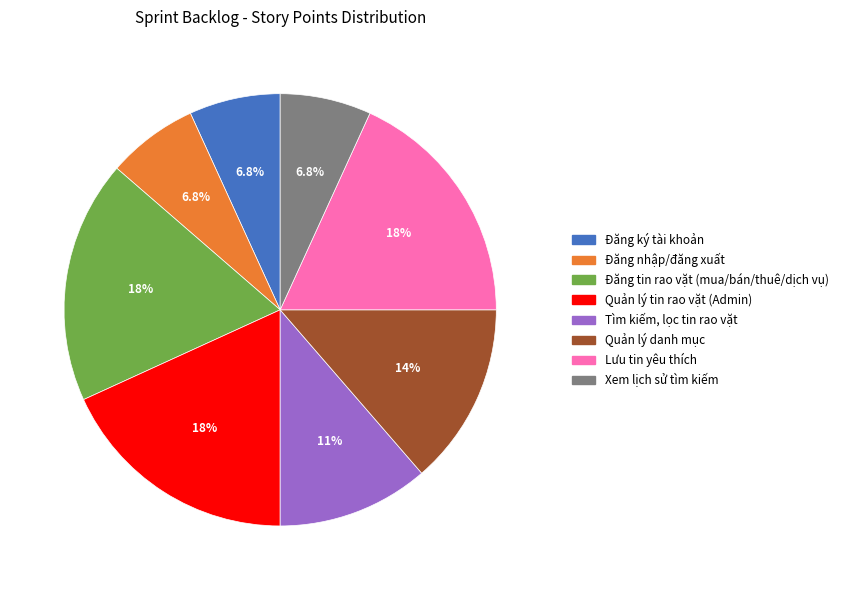

Which has a higher value, Đăng nhập/đăng xuất or Quản lý danh mục?

Quản lý danh mục